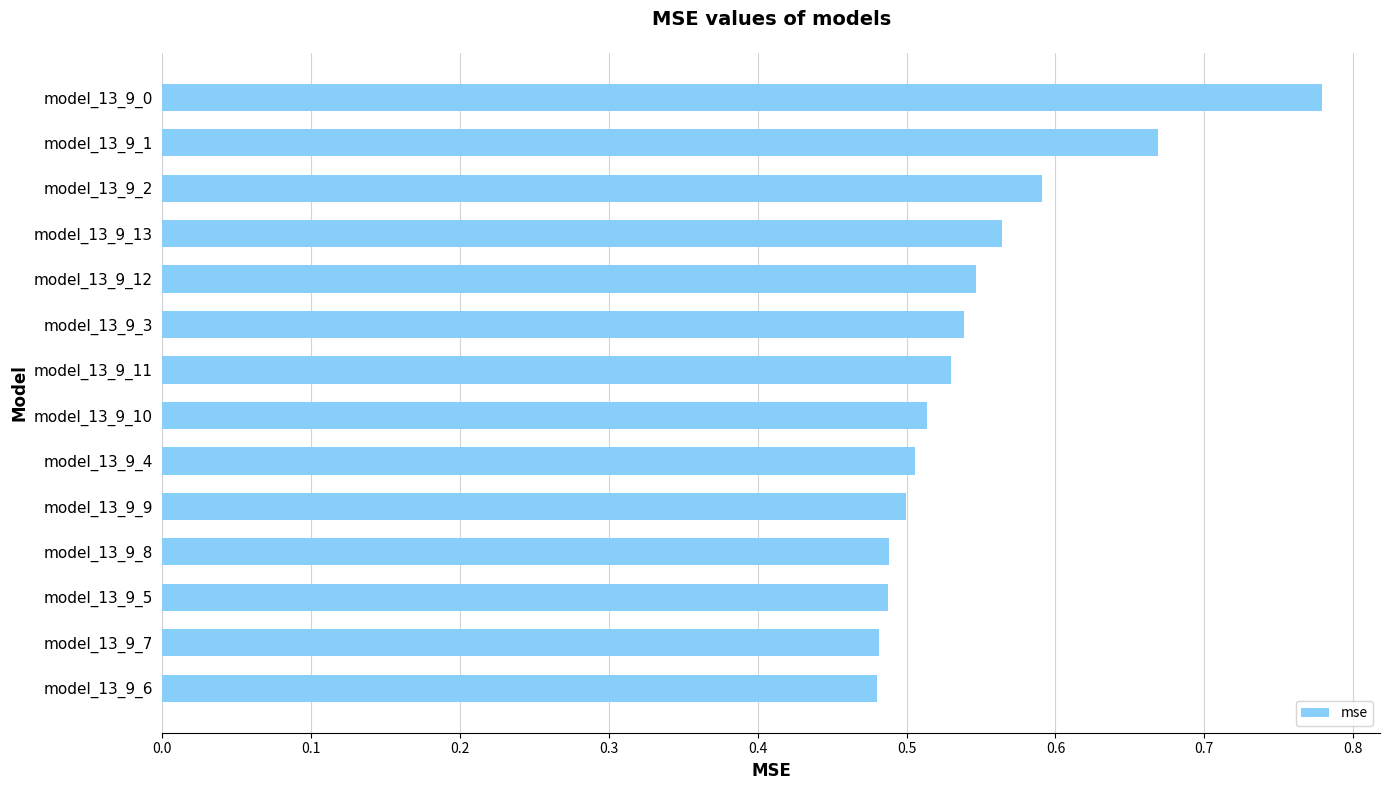

What is the sum of all values?

7.7